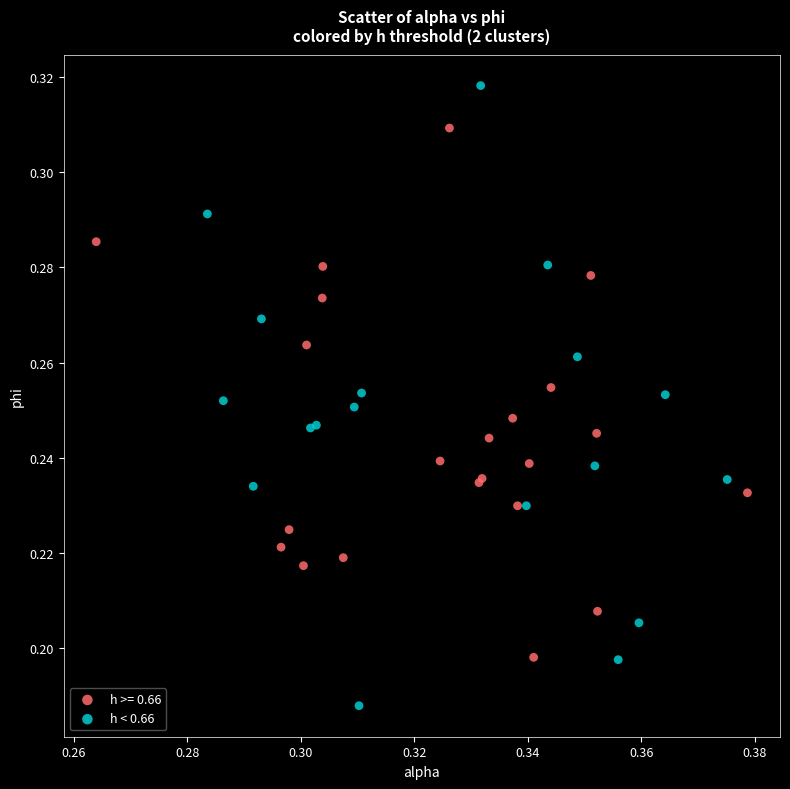

Which series contains the lowest Y value?

h < 0.66